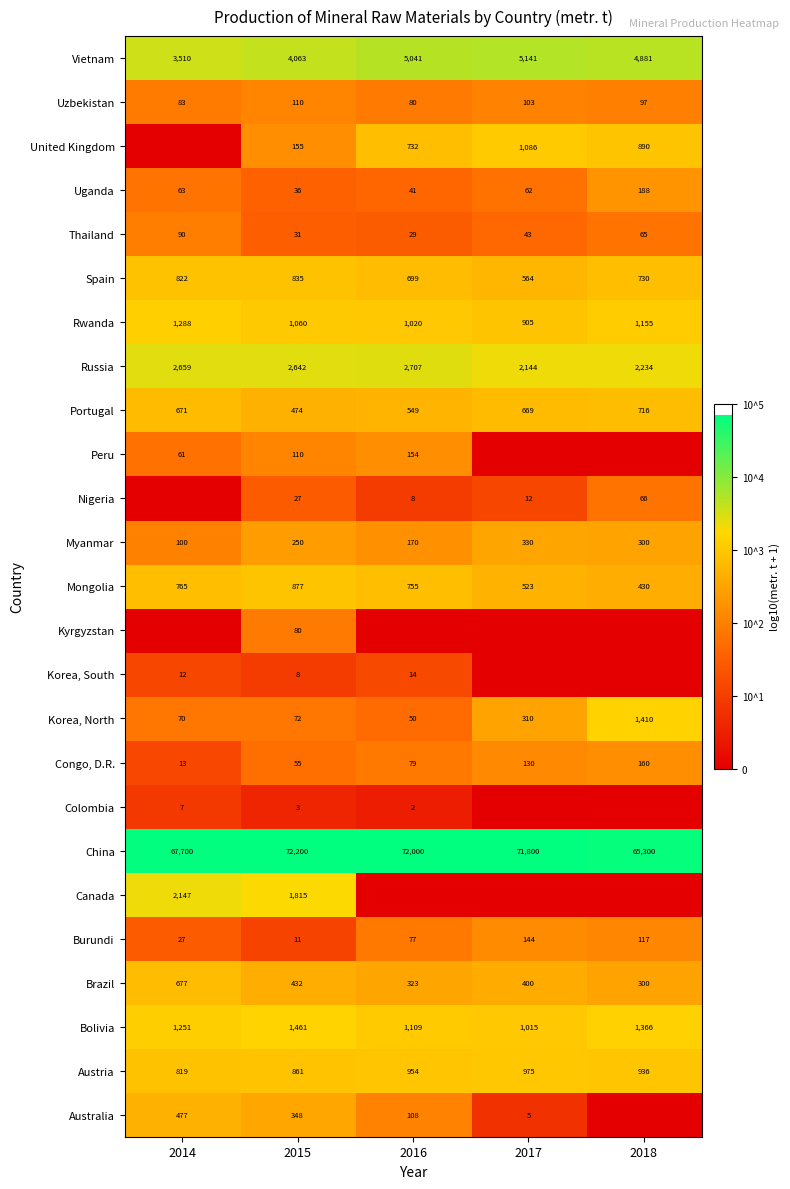

Count the number of data series in this chart.

25